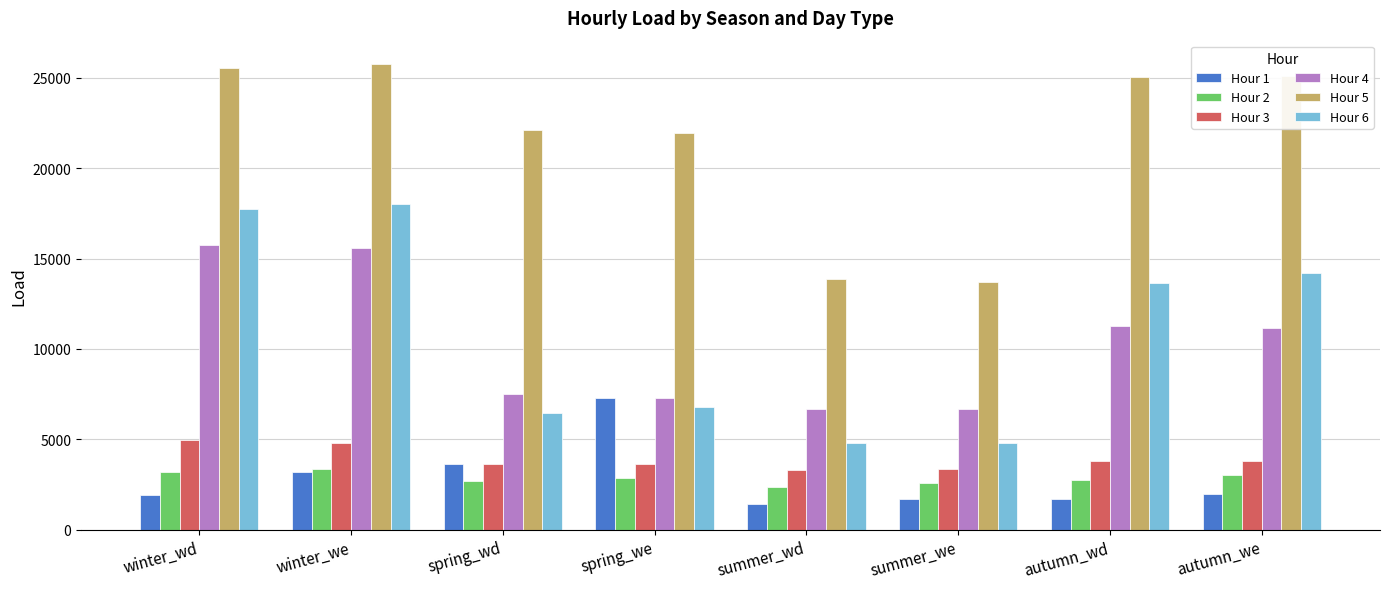

At which category is the sum across all series the highest?

winter_we